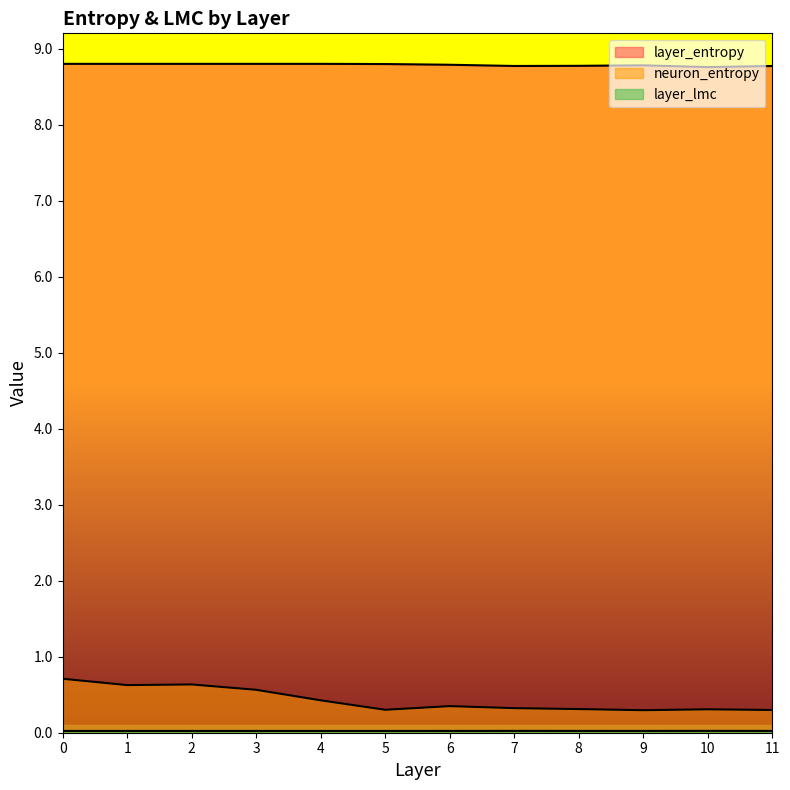

True or false: neuron_entropy and layer_lmc cross at least once.

False